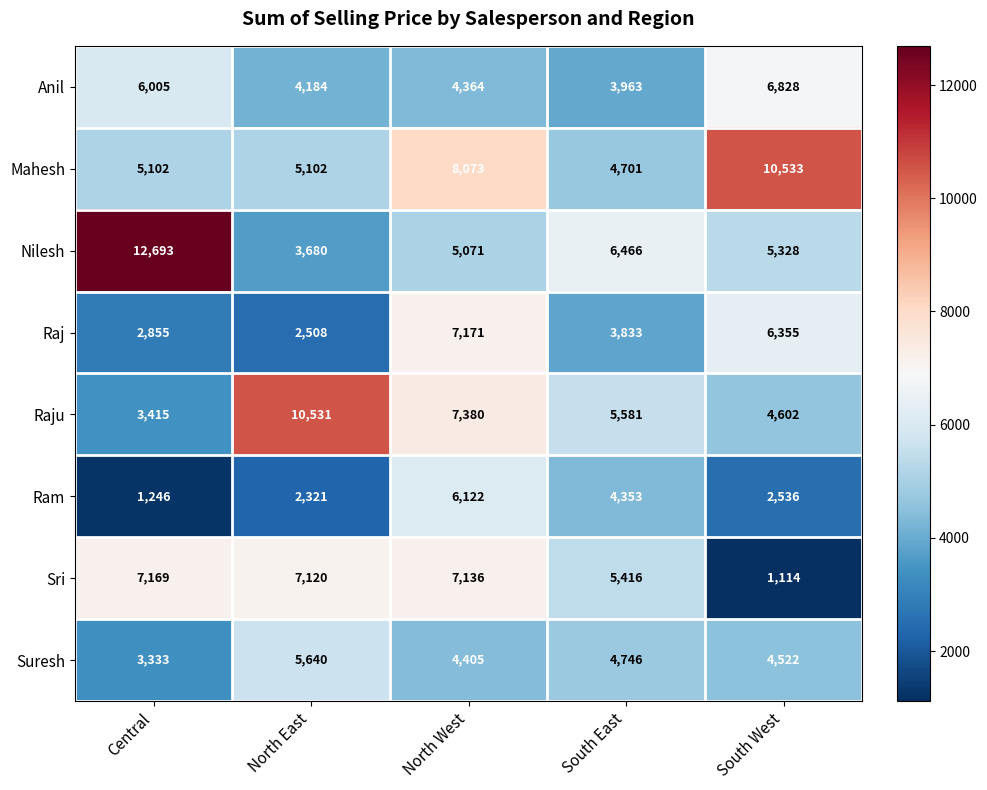

The Anil series shows 6415 at South East. True or false?

False